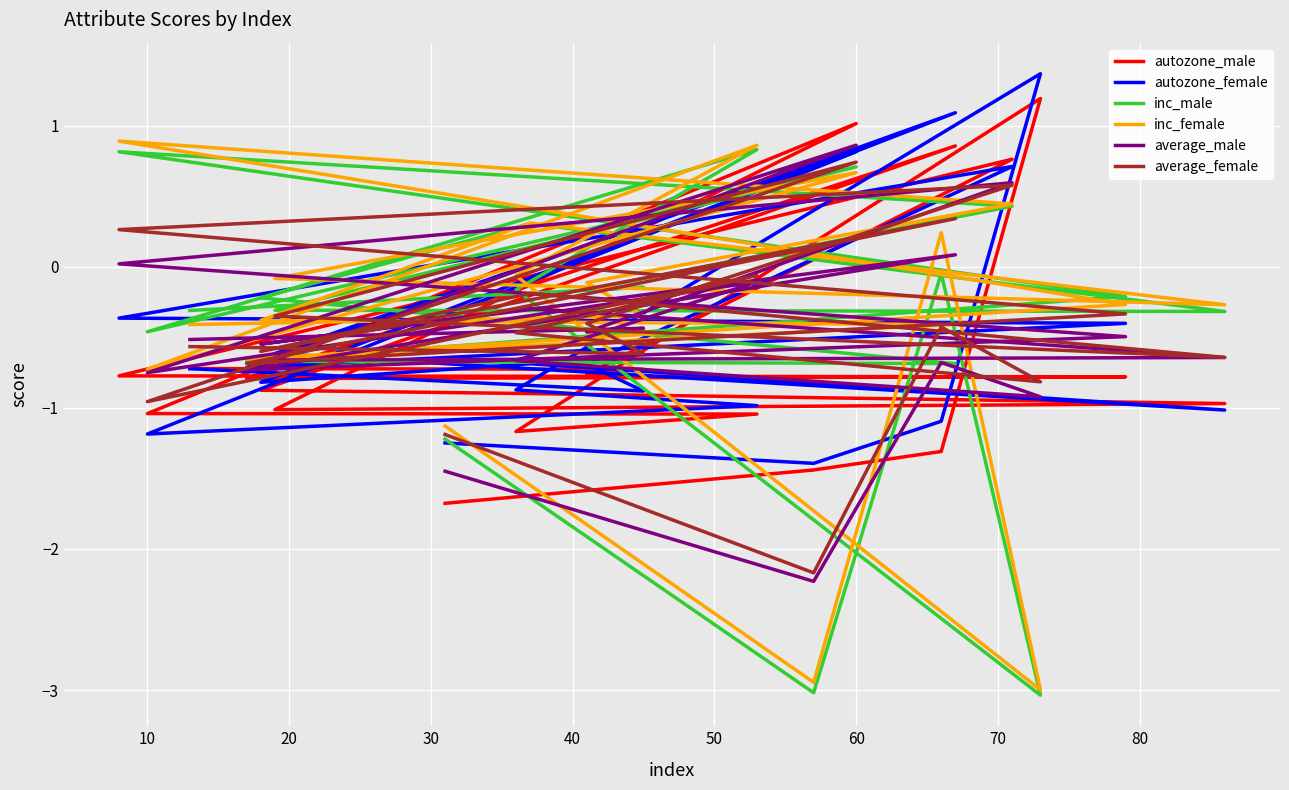

How many intersections are there between inc_female and average_female?

10